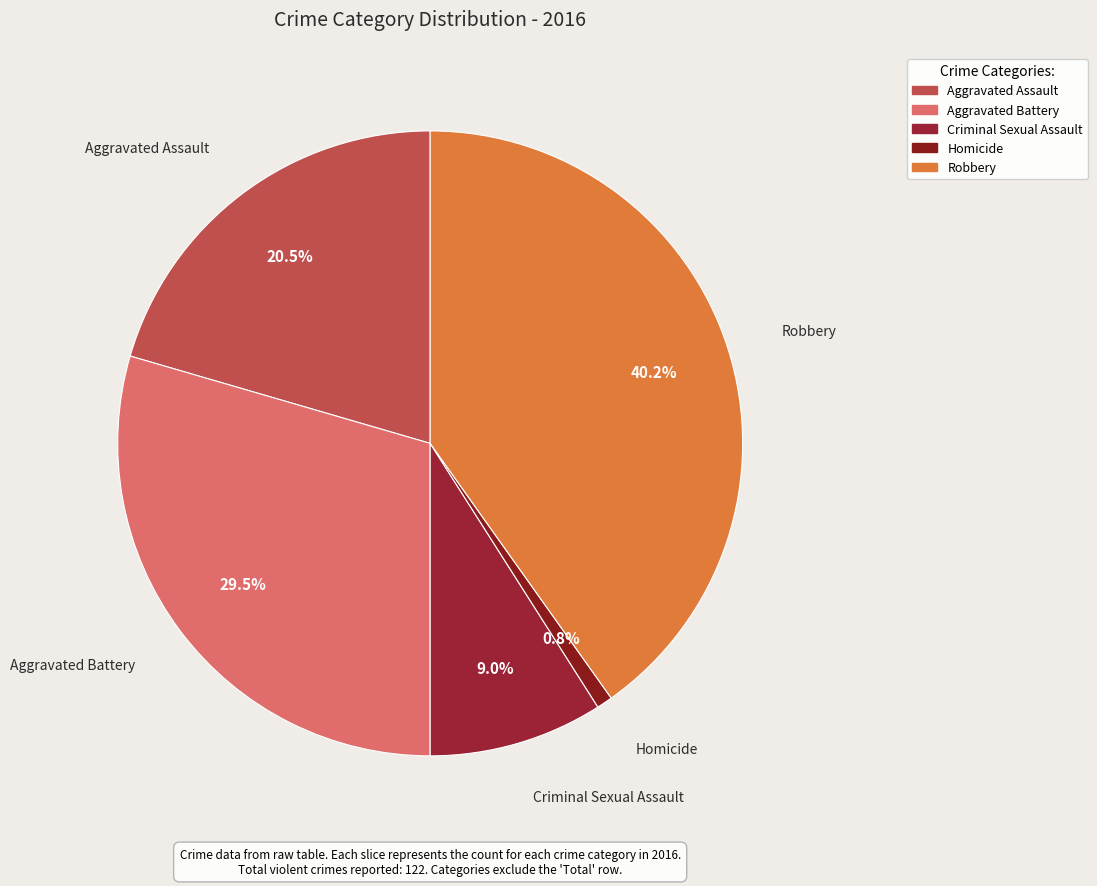

Which has a higher value, Robbery or Aggravated Battery?

Robbery